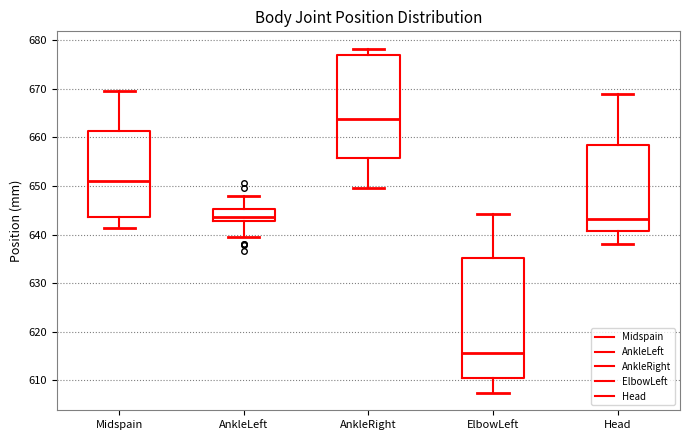

Reading left to right, transcribe this box plot: for each box, give where its median line is, the range the box spans, and where its two whiskers end, as read against the y-axis. The values are not printed on the chart, so give them approximately, as read against the axis.

Midspain: median 651, box 644 to 661, whiskers 641 to 669
AnkleLeft: median 644, box 643 to 645, whiskers 640 to 648
AnkleRight: median 664, box 656 to 677, whiskers 650 to 678
ElbowLeft: median 616, box 610 to 635, whiskers 607 to 644
Head: median 643, box 641 to 659, whiskers 638 to 669